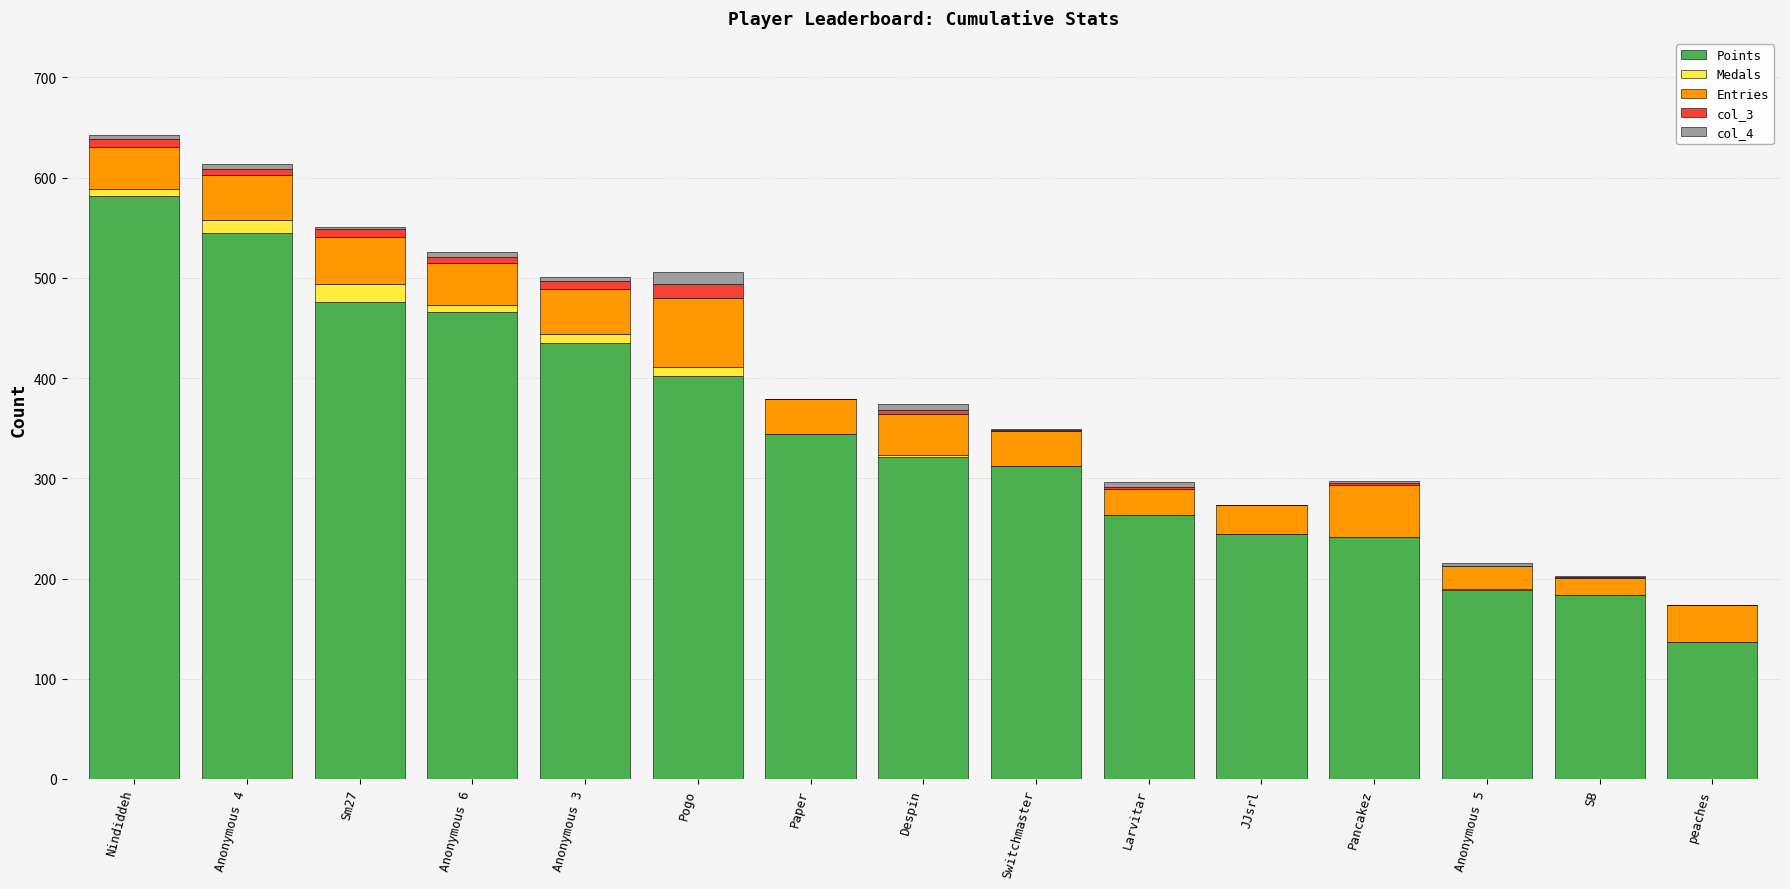

The Points series shows 84 at Pogo. True or false?

False